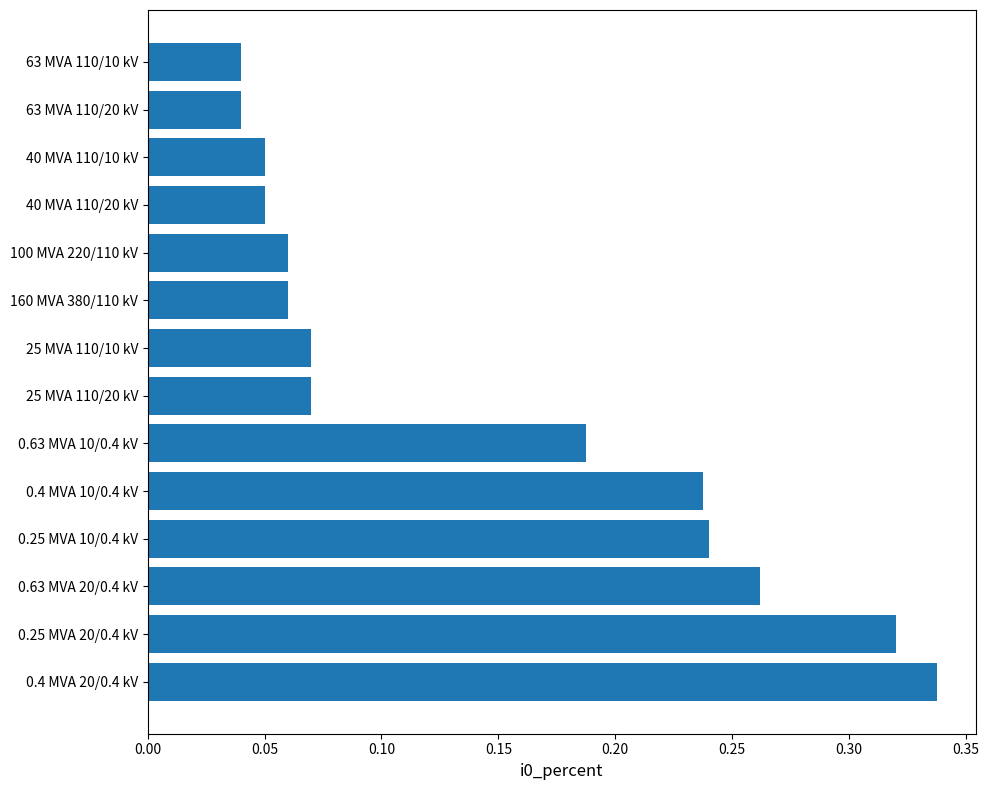

Which has a higher value, 100 MVA 220/110 kV or 0.63 MVA 20/0.4 kV?

0.63 MVA 20/0.4 kV